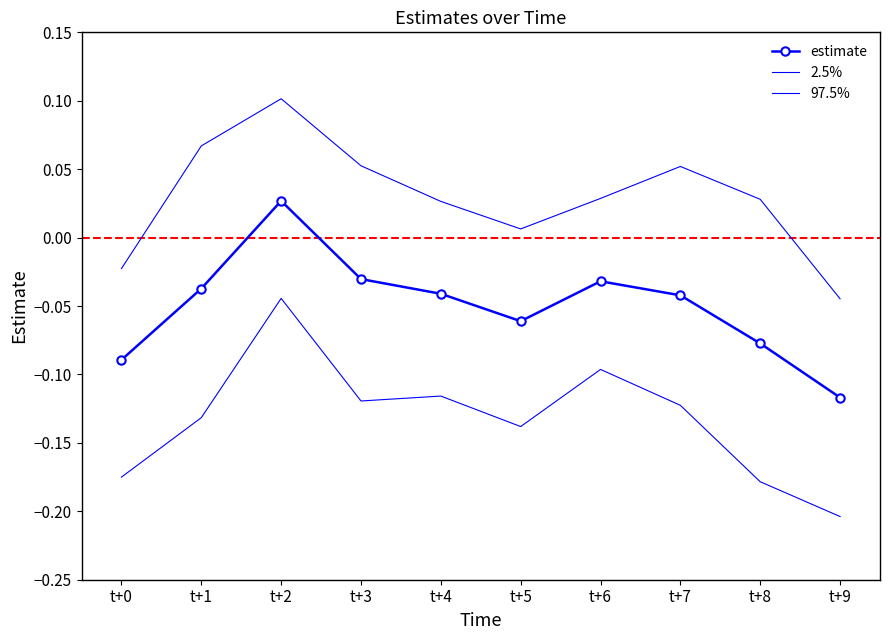

What is the greatest value displayed?

0.1